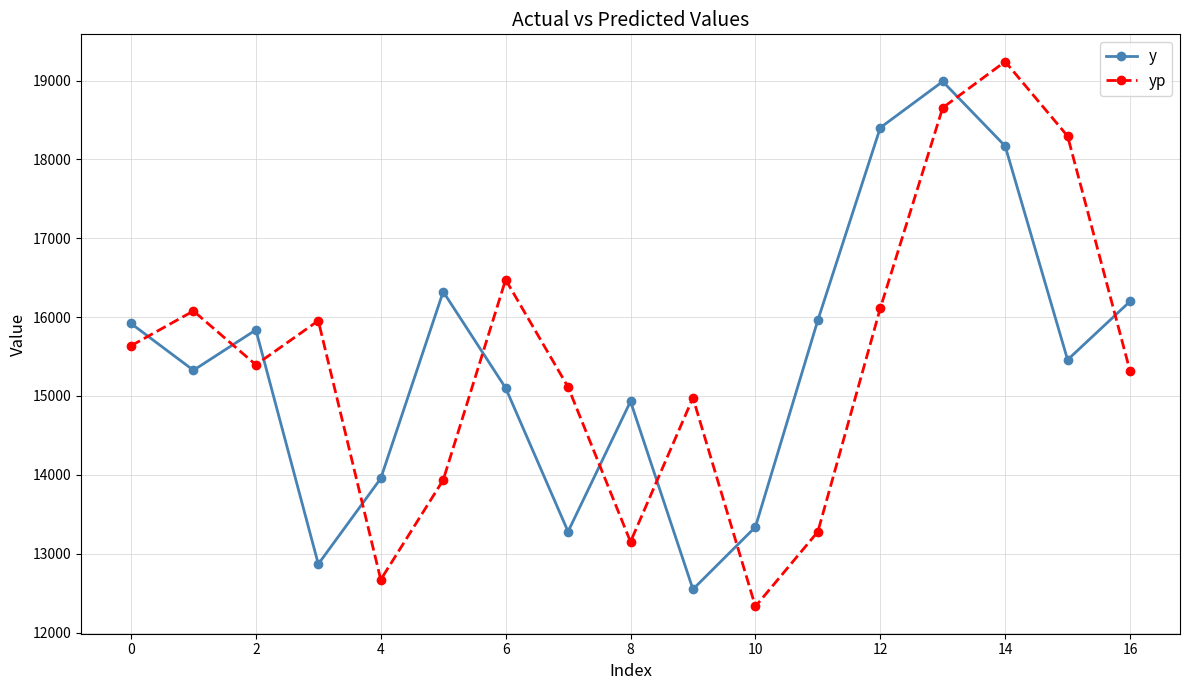

Which series has the widest spread of values?

yp